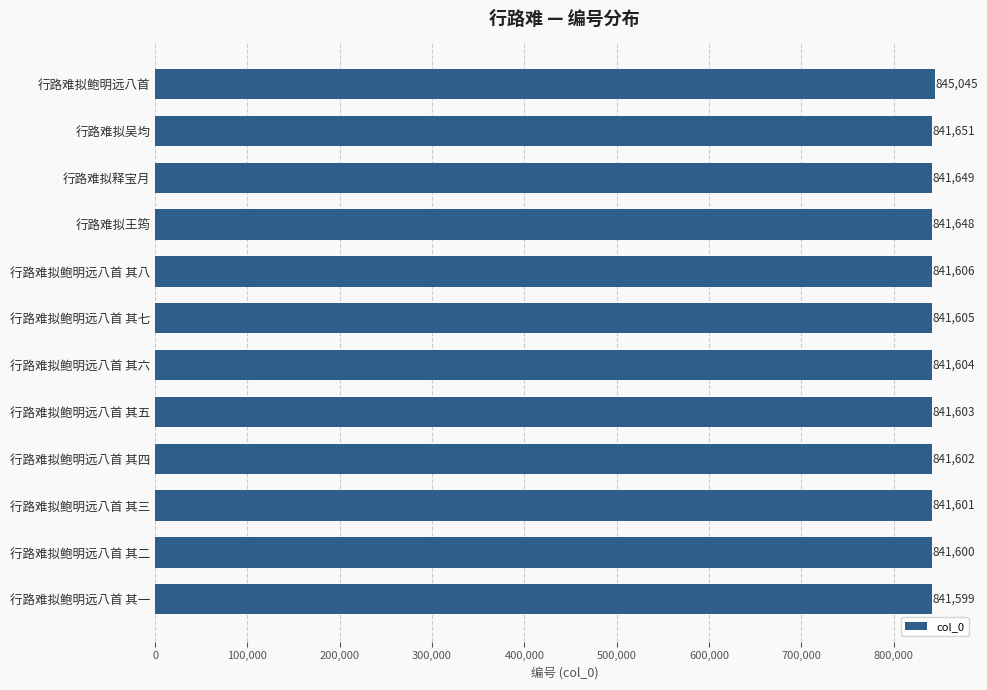

What value does the data have at 行路难拟释宝月, to the nearest 10?

841650